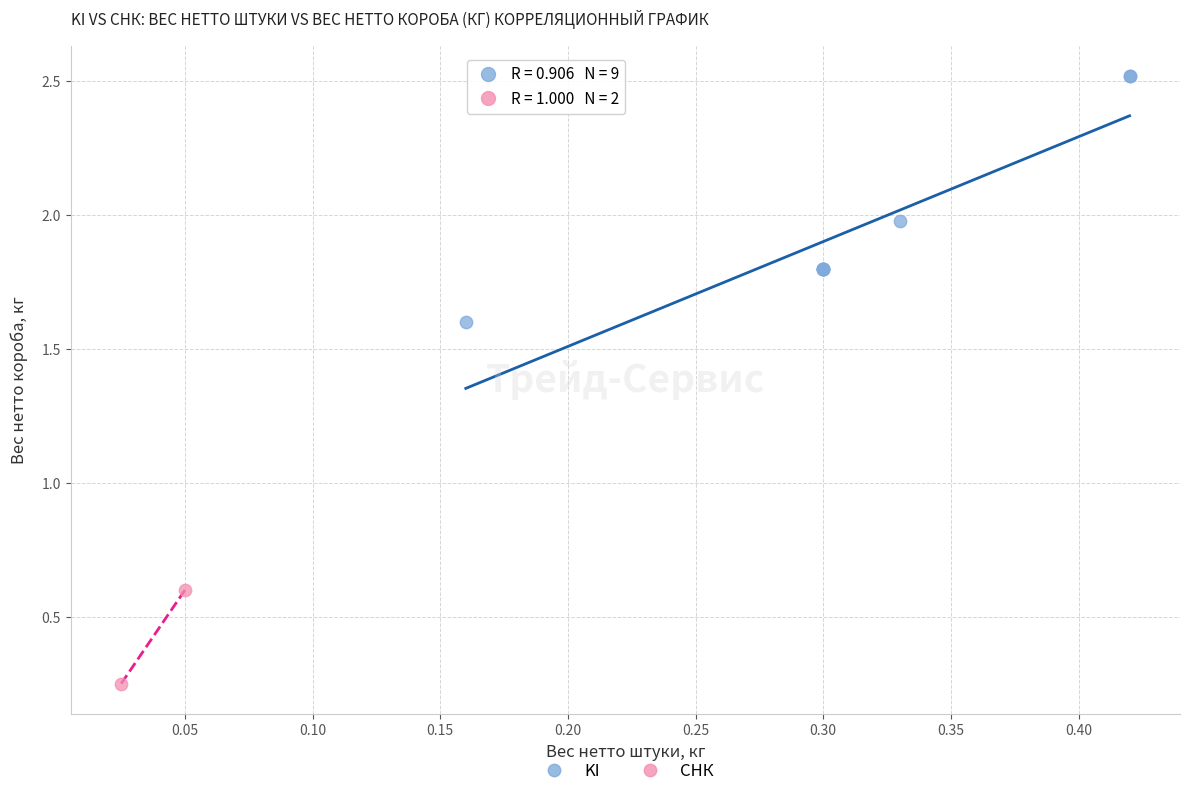

Which series reaches the maximum Y coordinate?

KI